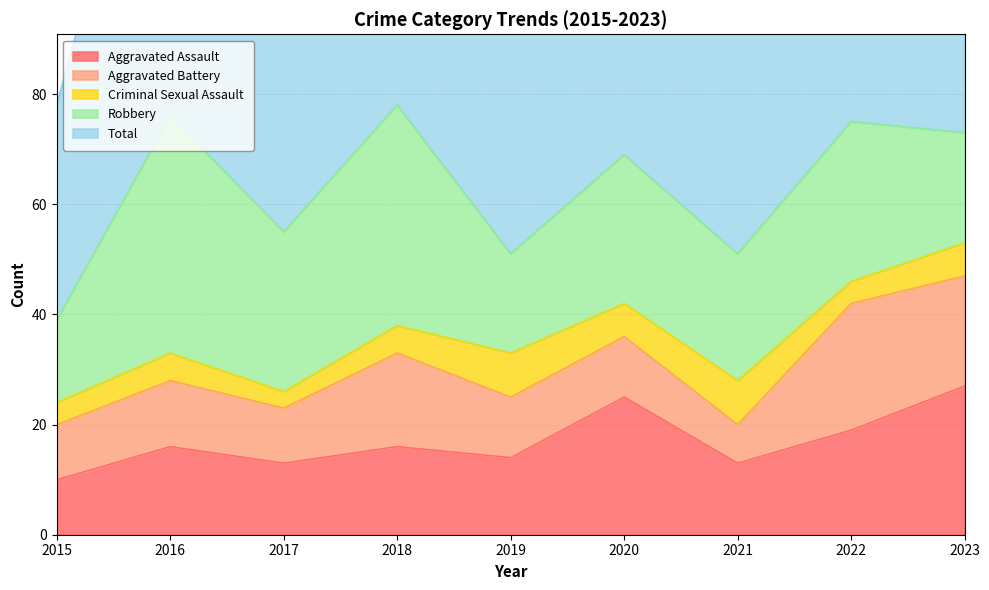

Reading left to right, transcribe all the data shown in this chart.

Aggravated Assault: 10	16	13	16	14	25	13	19	27
Aggravated Battery: 10	12	10	17	11	11	7	23	20
Criminal Sexual Assault: 4	5	3	5	8	6	8	4	6
Robbery: 15	43	29	40	18	27	23	29	20
Total: 39	78	56	79	52	69	52	75	74